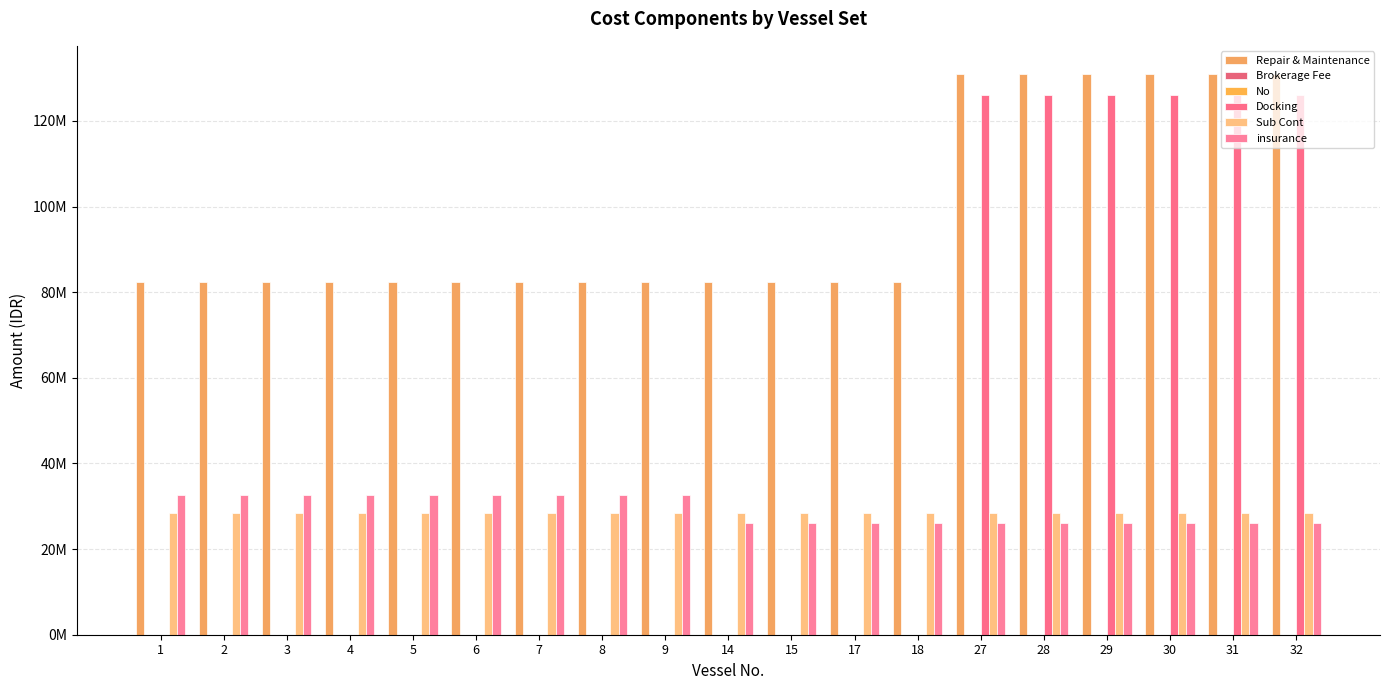

Which has a higher value, 17 or 29?

29